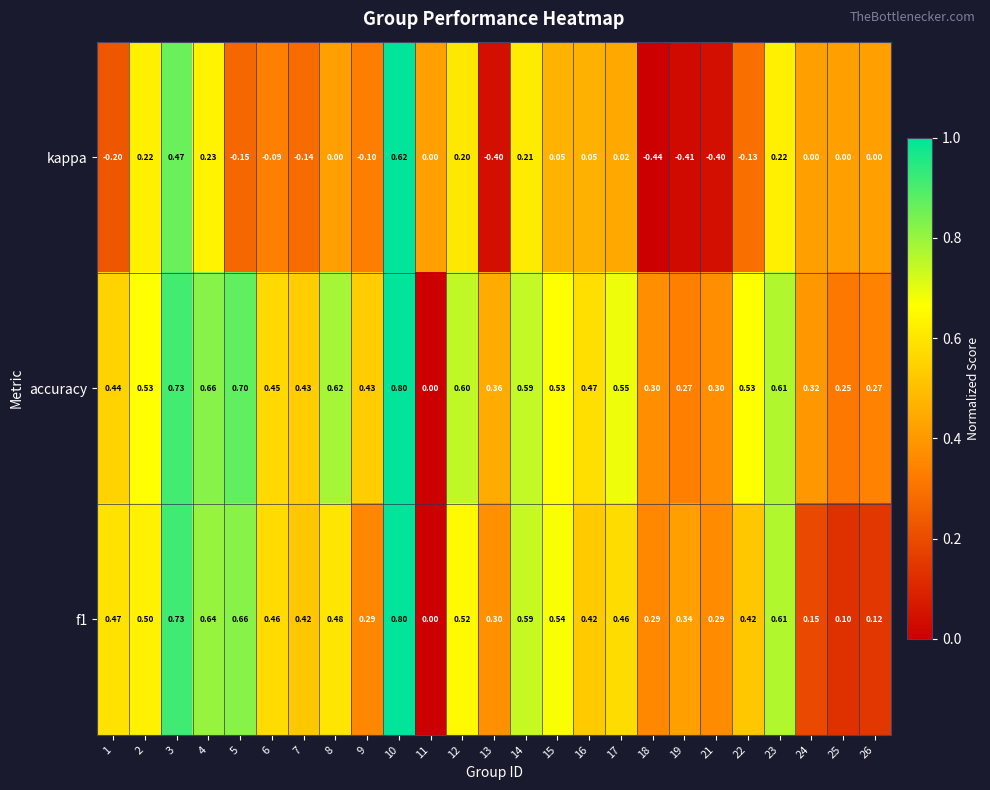

At which category is the sum across all series the highest?

10